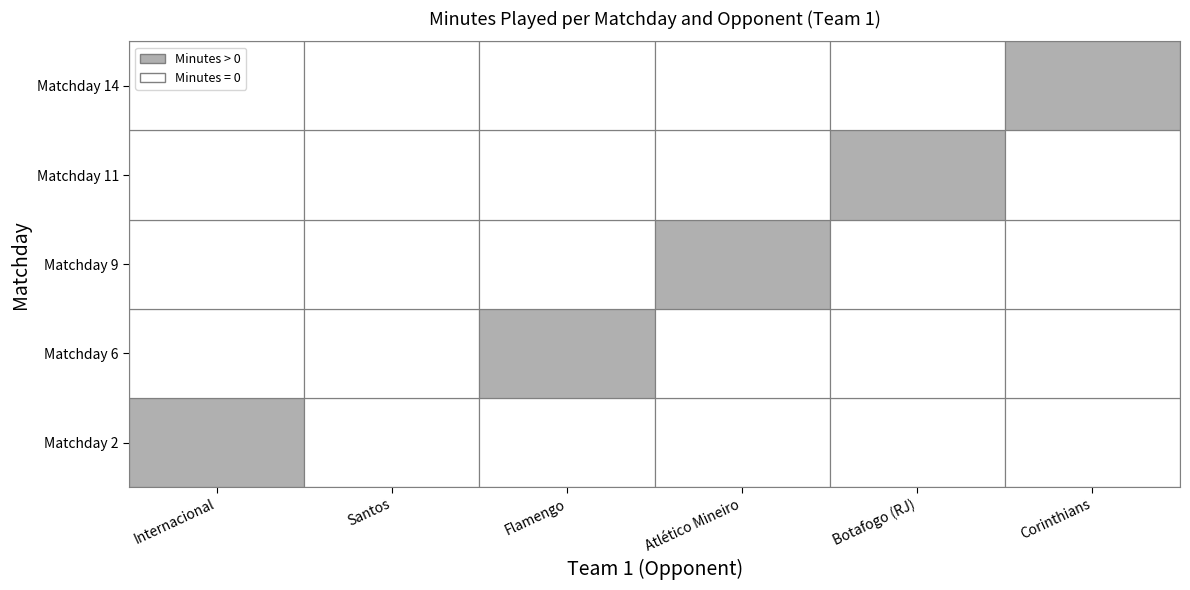

Where is Botafogo (RJ) nearest to the value 2?

Matchday 2